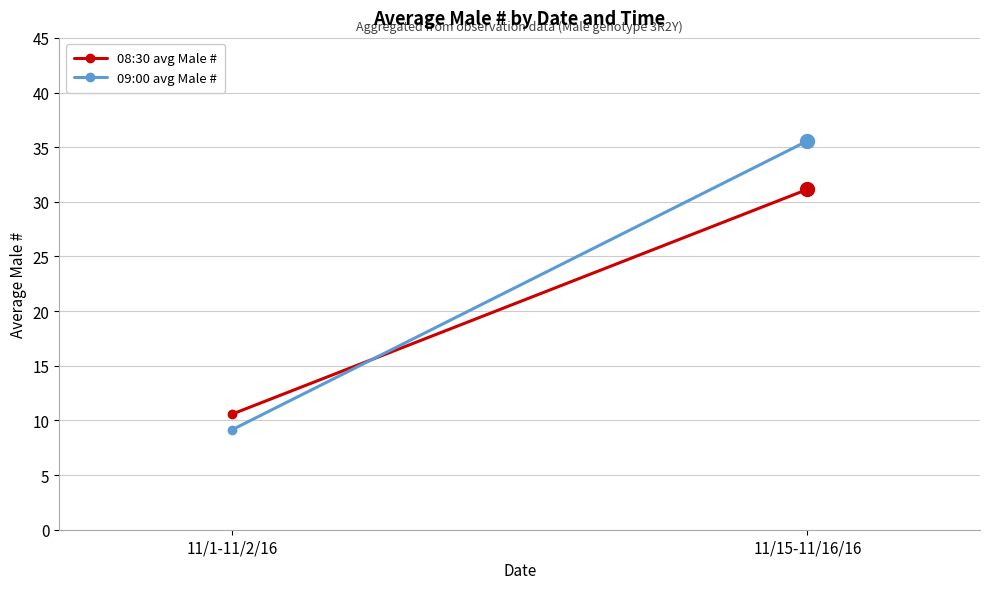

What is the highest value of the 09:00 avg Male # series?

35.6